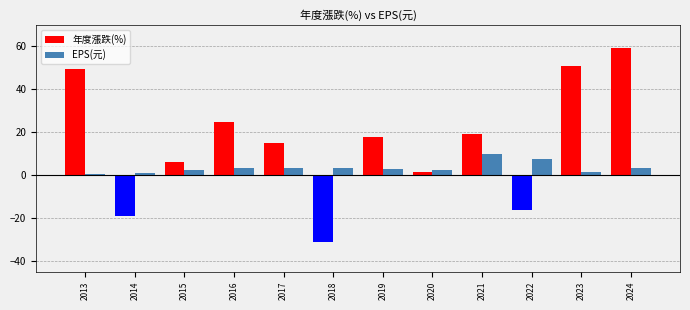

Read the 年度漲跌(%) value at 2021.

19.3